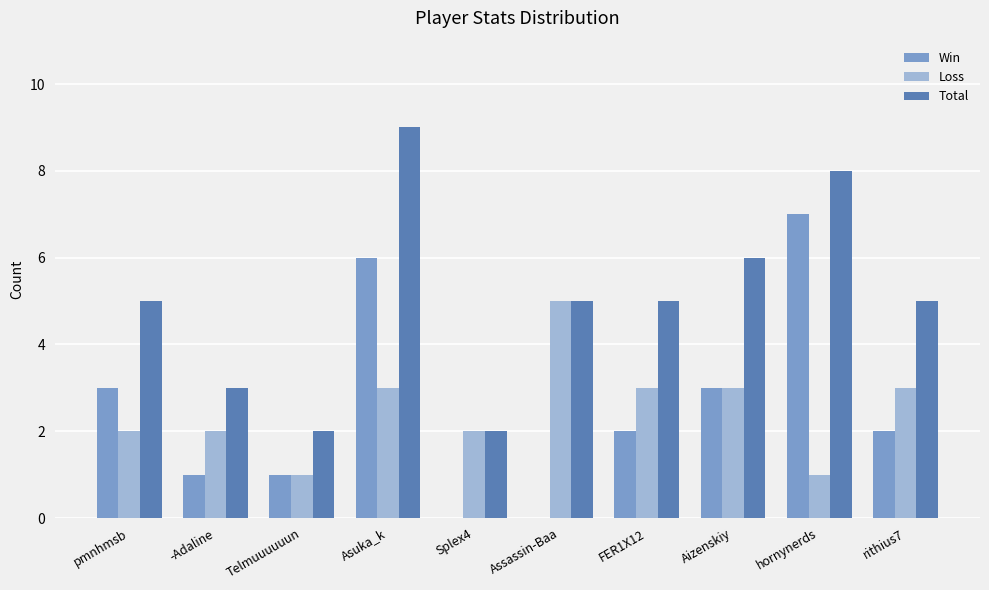

What is the spread (max minus min) of values at Telmuuuuuun?

1